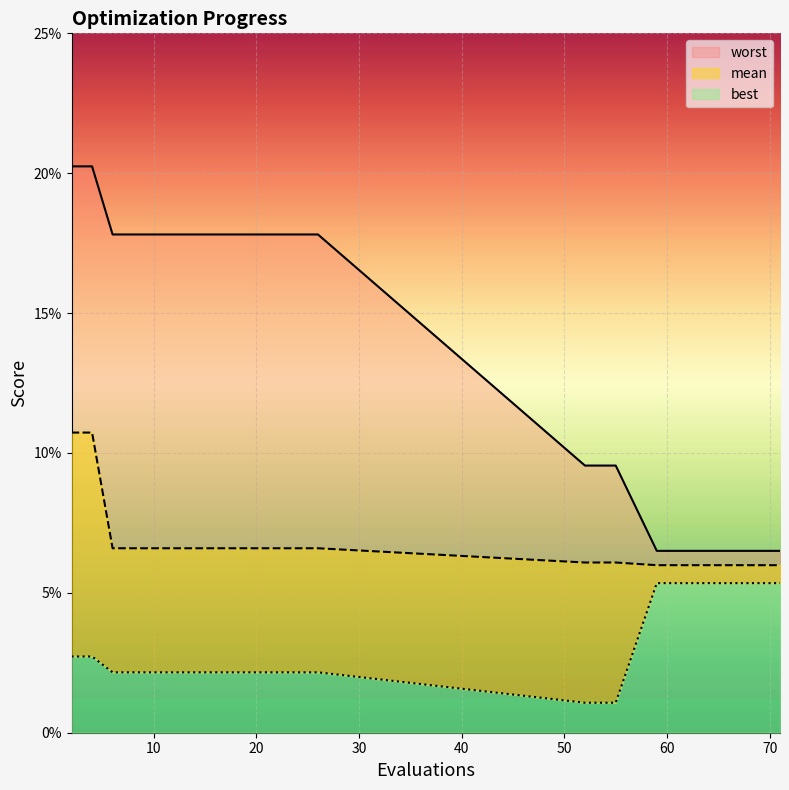

True or false: worst and mean intersect in this chart.

False